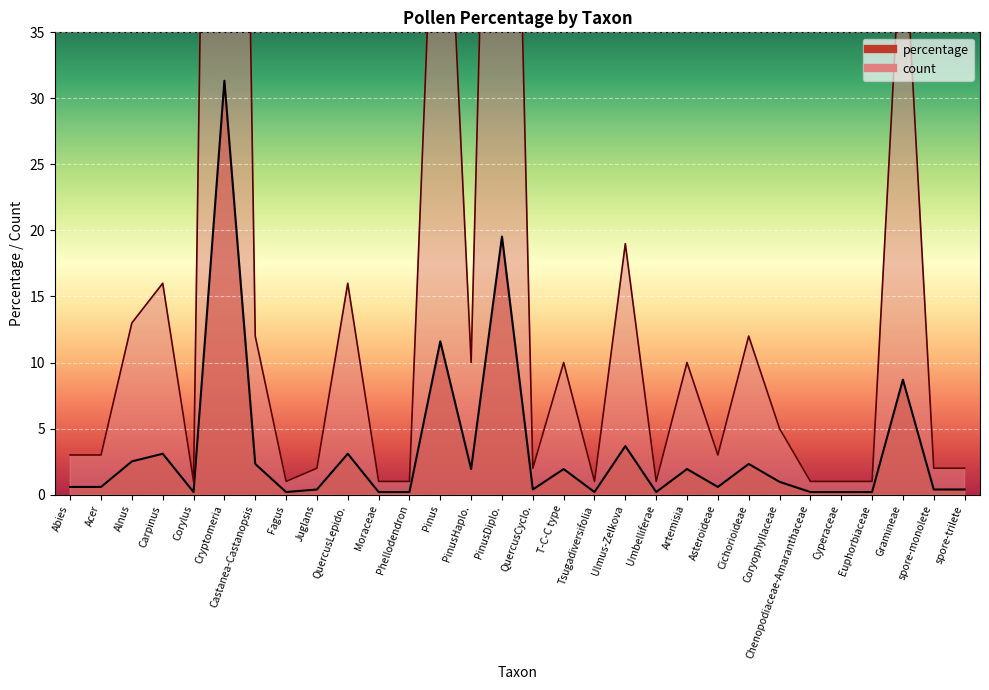

At Carpinus, list the series in order from largest to smallest.

percentage, count